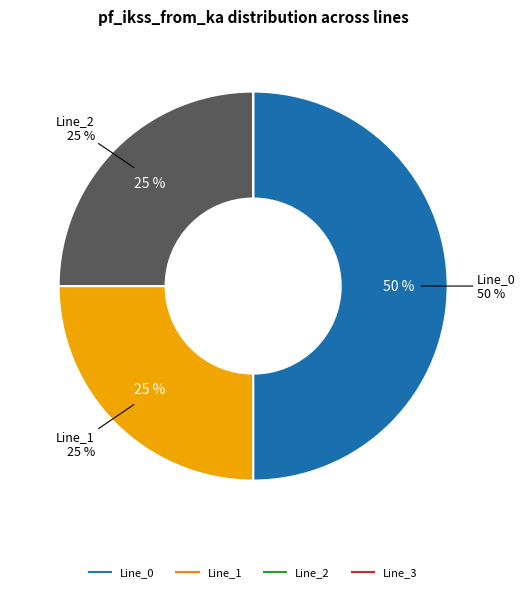

True or false: Line_3 accounts for 6% of the total.

False